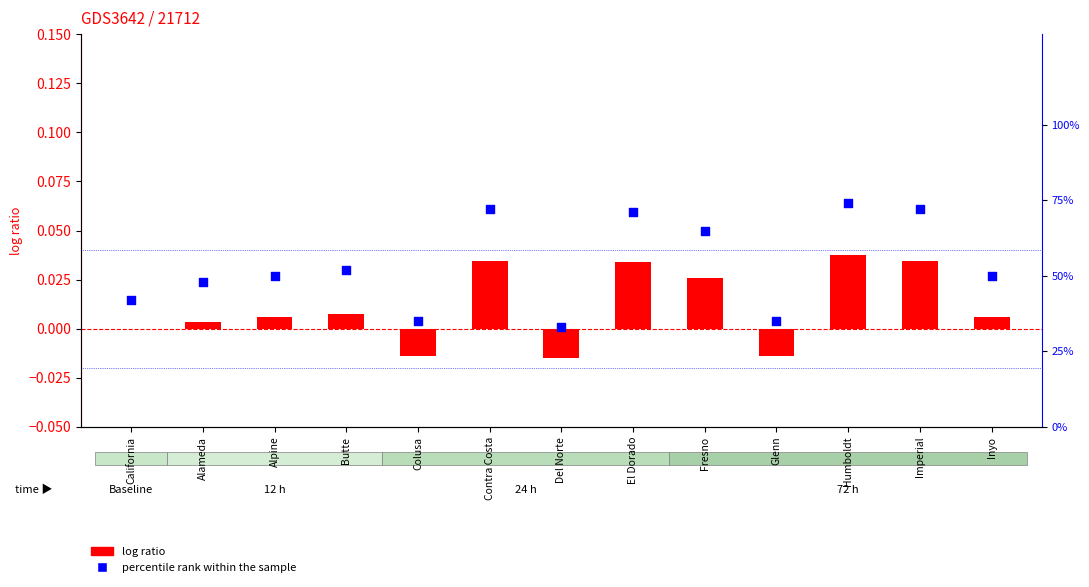

Is the value of percentile rank within the sample at Butte greater than the value of log ratio at Glenn?

Yes